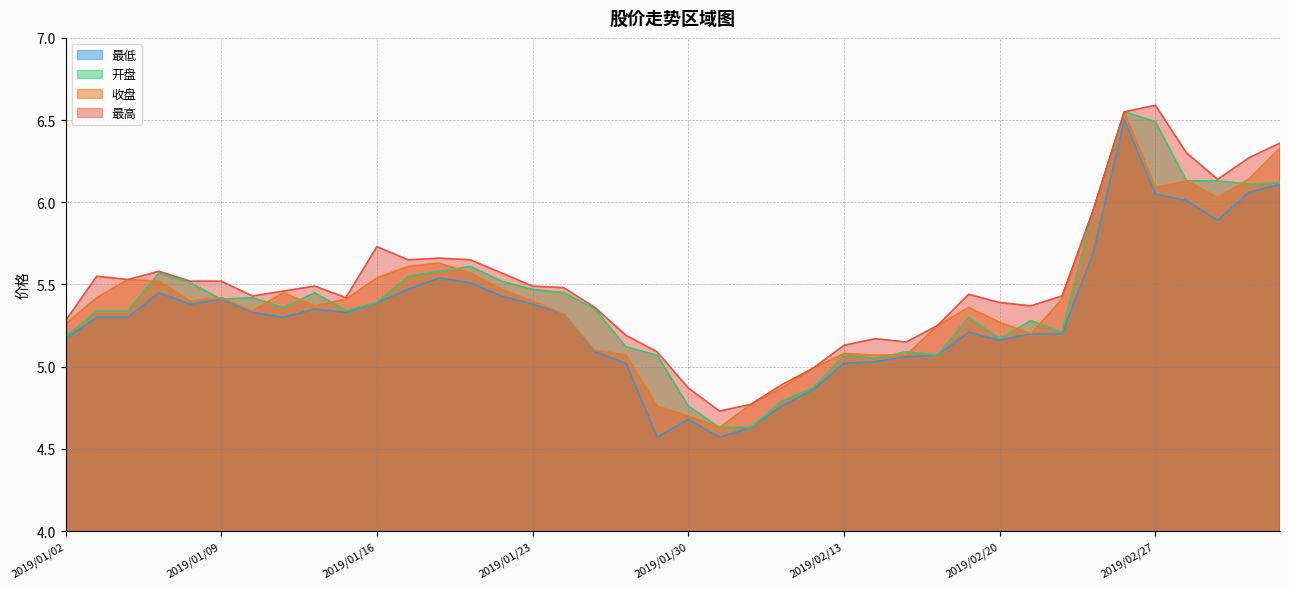

Which category has the highest value in the 最高 series?

2019/02/27